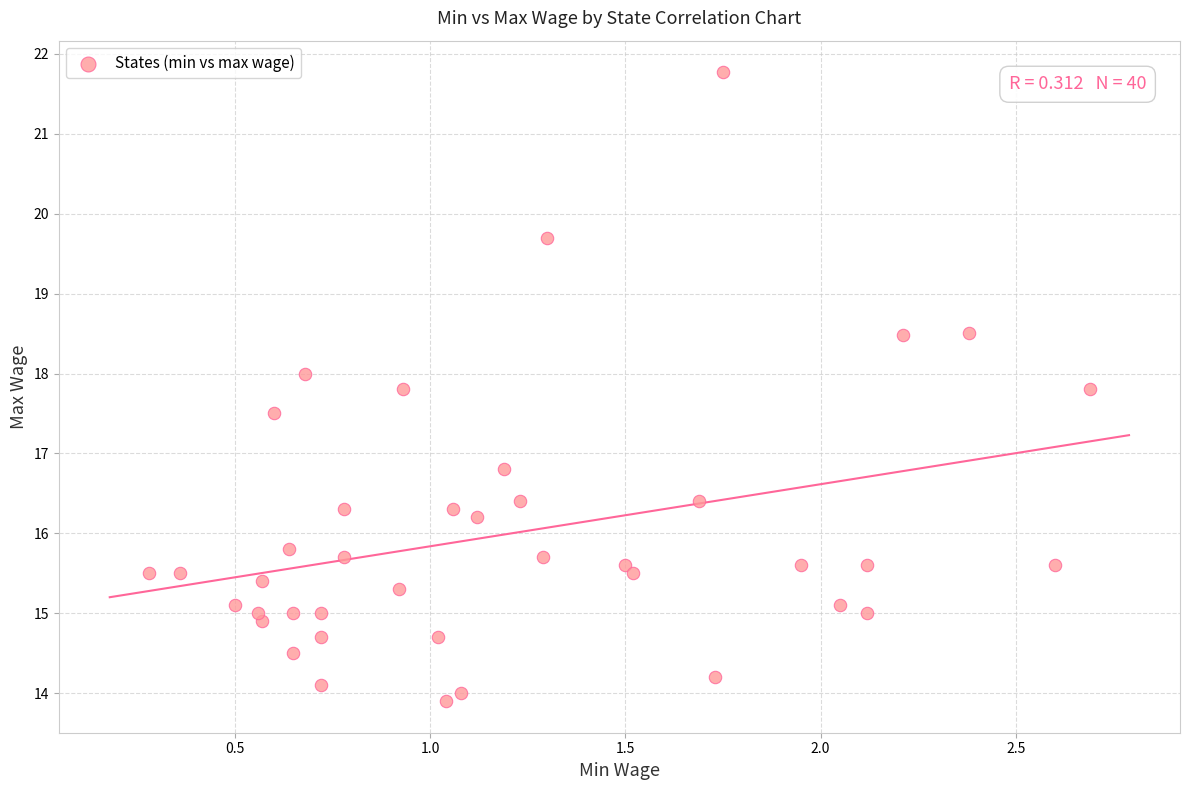

What is the range of X values (max minus min)?

2.4